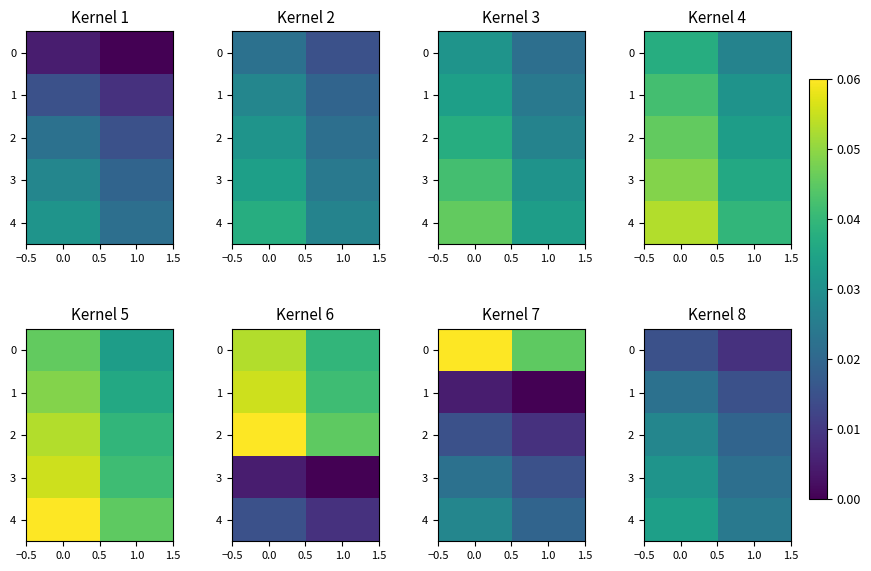

The value of 4 at 1.0 is 0.0. True or false?

False